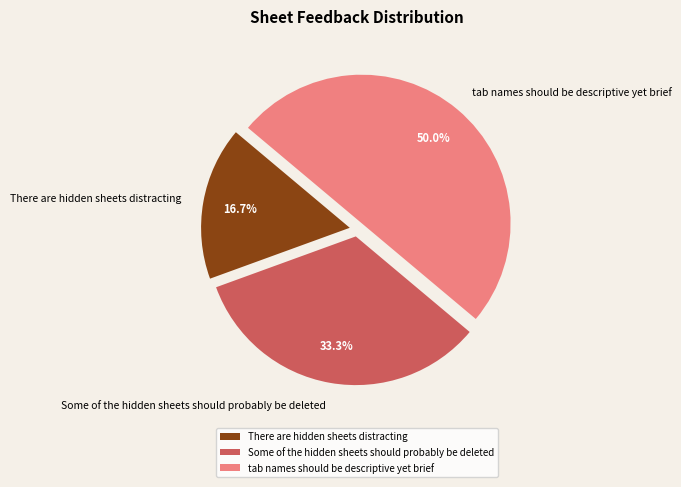

Which slice is the largest?

tab names should be descriptive yet brief